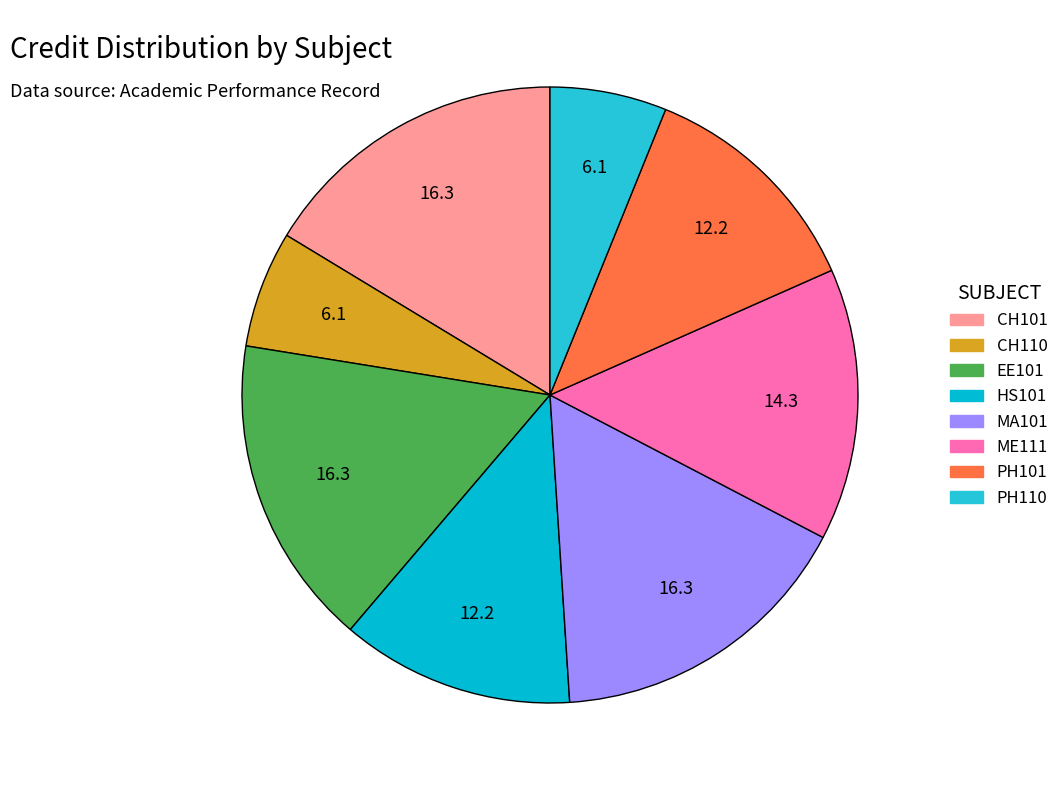

To the nearest percent, what is the difference between the largest and smallest slice percentages?

10%